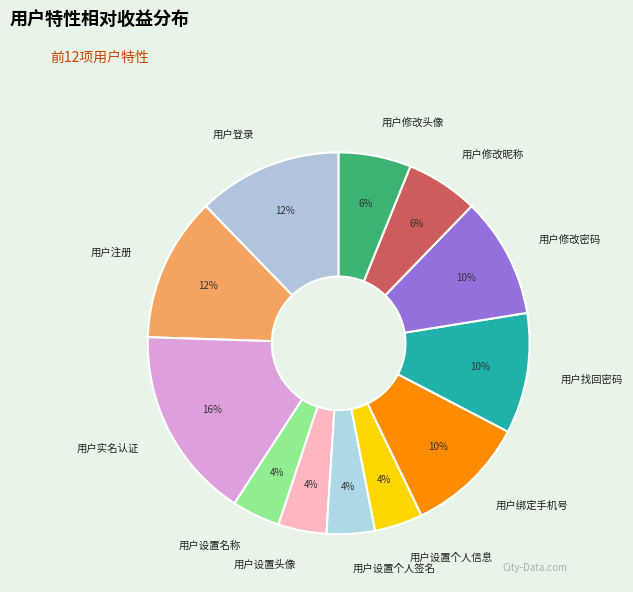

Do 用户登录 and 用户绑定手机号 together represent more than half of the pie?

No